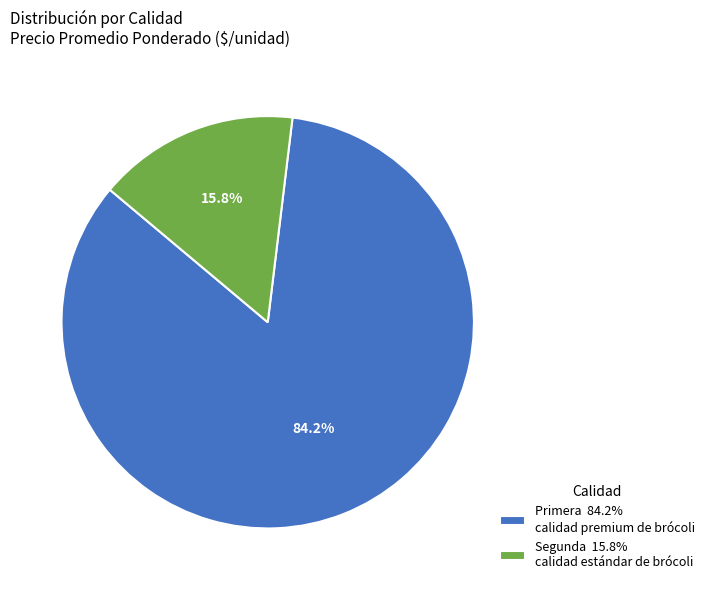

Count the number of slices in the pie.

2